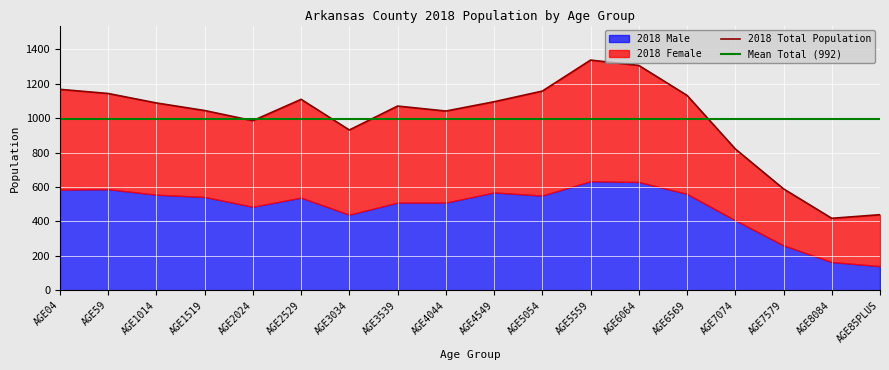

How many points are lower than both their immediate neighbors (excluding endpoints)?

4